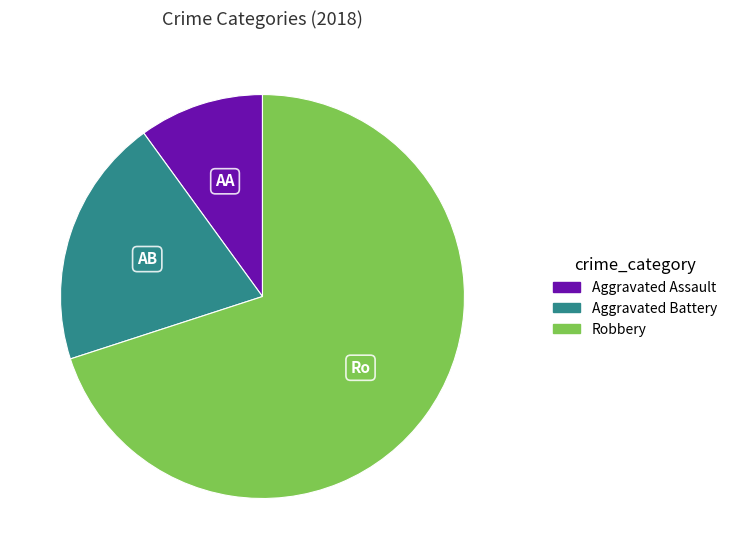

Count the number of slices in the pie.

3